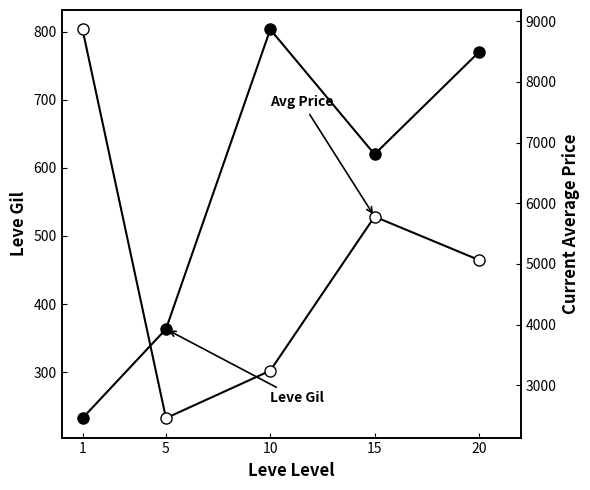

Reading left to right, transcribe all the data shown in this chart.

Leve Gil: 232.5	363.3	803.3	620.0	770.0
Avg Price: 8863.9	2456.9	3239.7	5778.5	5064.0